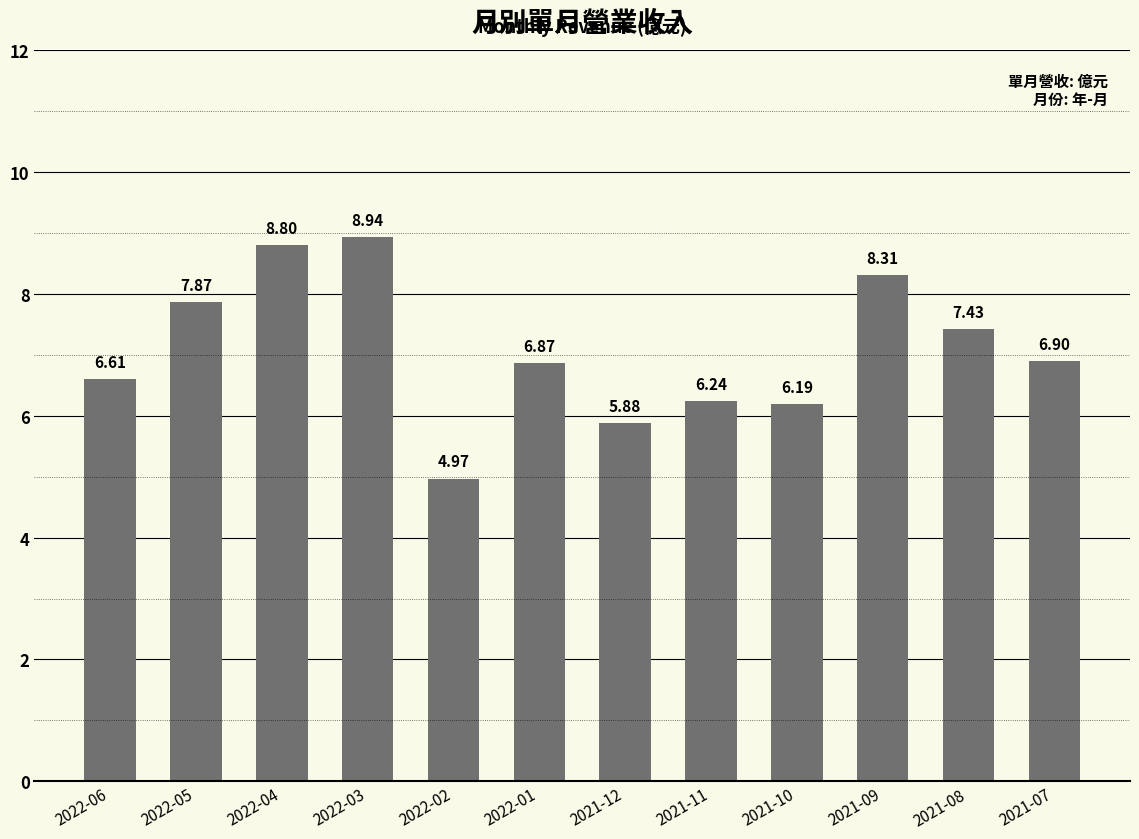

Which label corresponds to the largest value in the chart?

2022-03